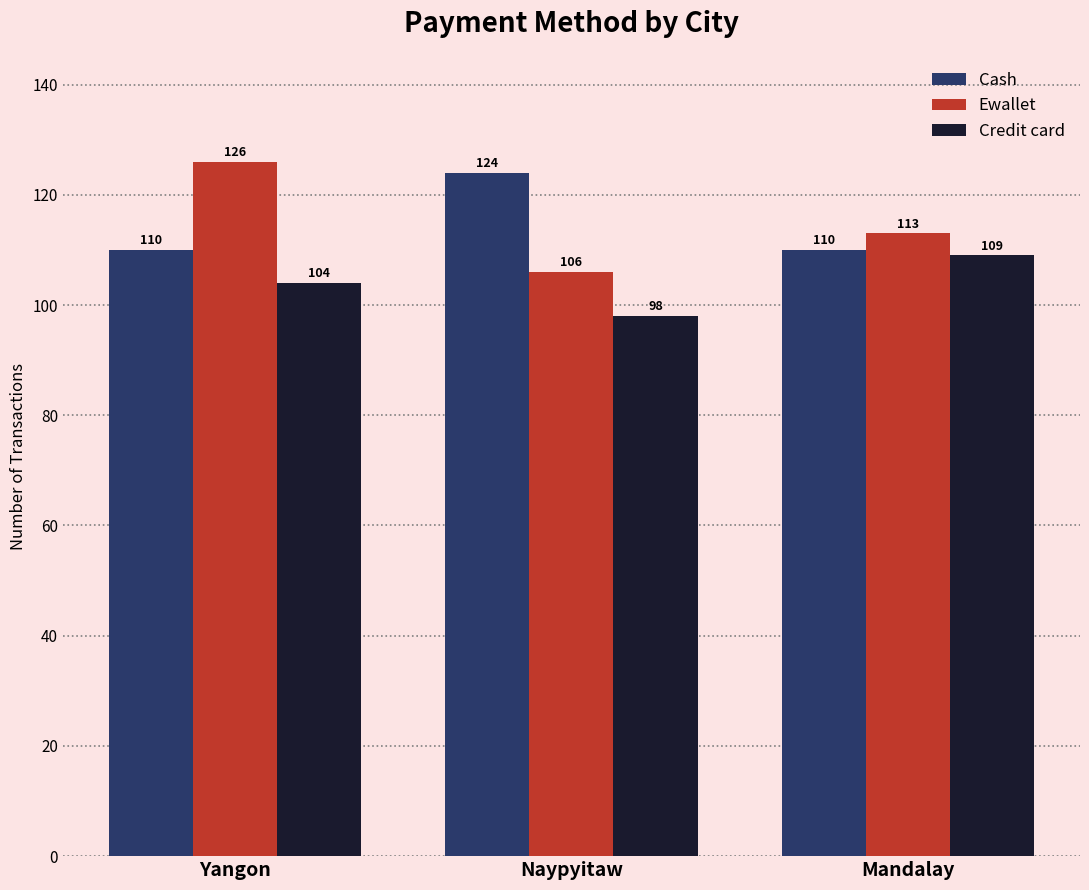

At which category does the chart reach its minimum across all series?

Naypyitaw